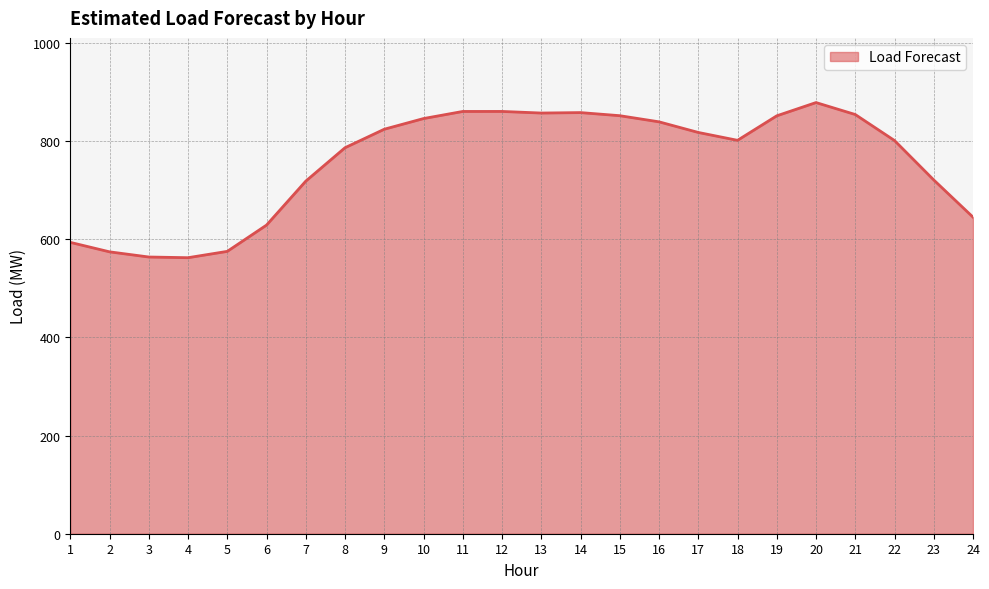

Rank the categories by value from lowest to highest.

4, 3, 2, 5, 1, 6, 24, 7, 23, 8, 22, 18, 17, 9, 16, 10, 19, 15, 21, 13, 14, 11, 12, 20